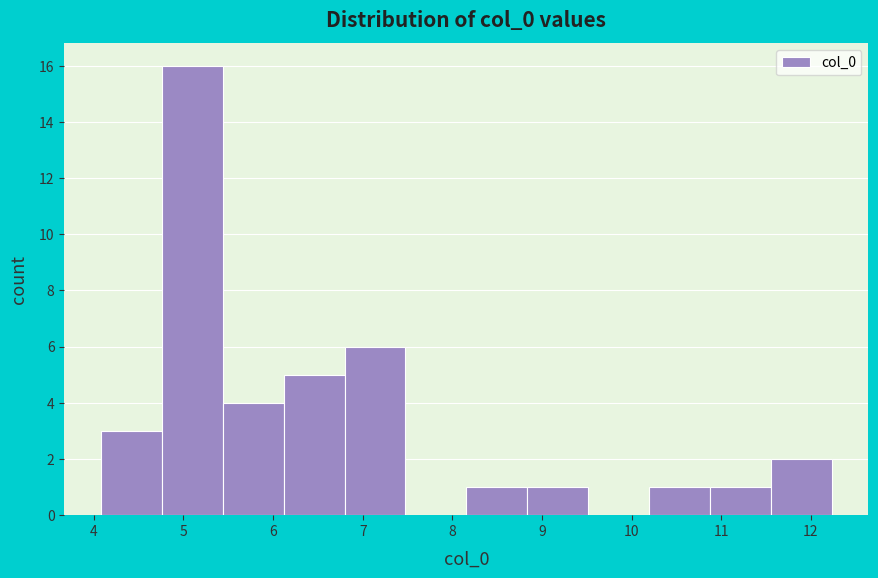

Over which range of the x-axis is the bar tallest?

4.8 to 5.4